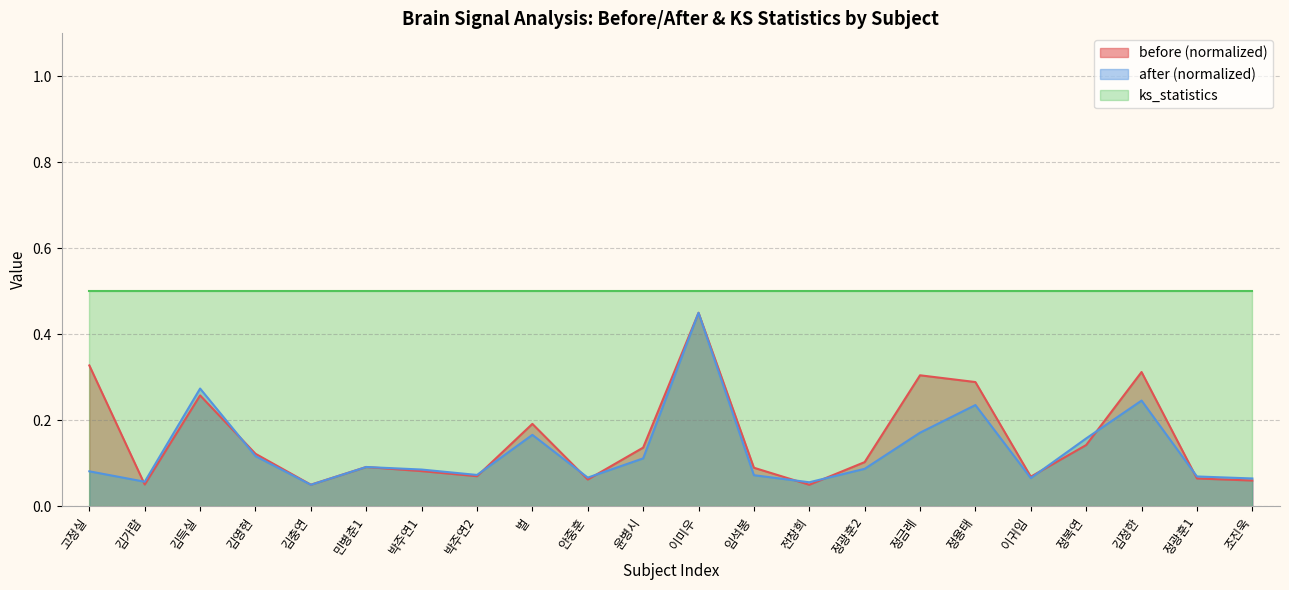

Which series changed the most between 김충연 and 정금례?

before (normalized)